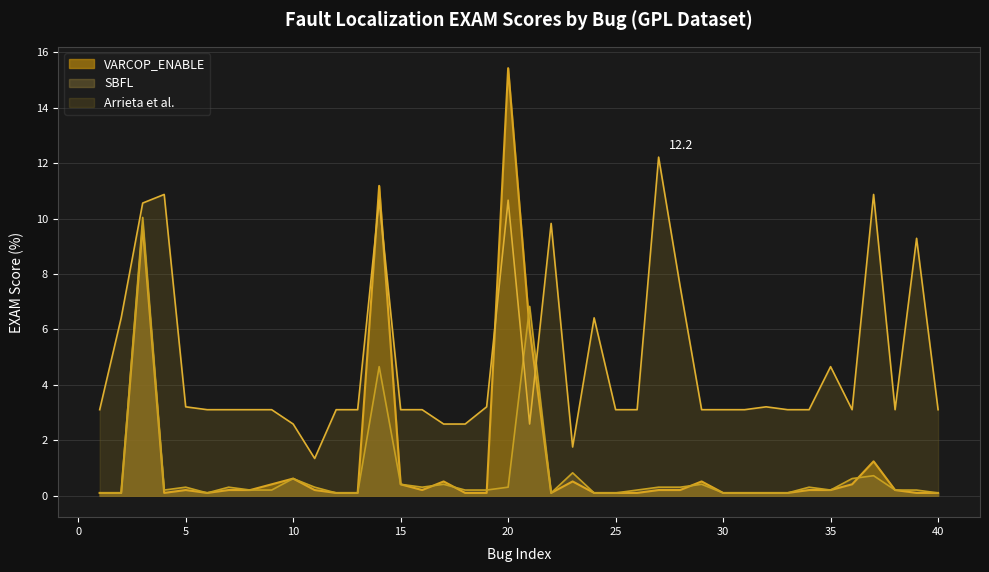

Which series has the largest total across all categories?

Arrieta et al.